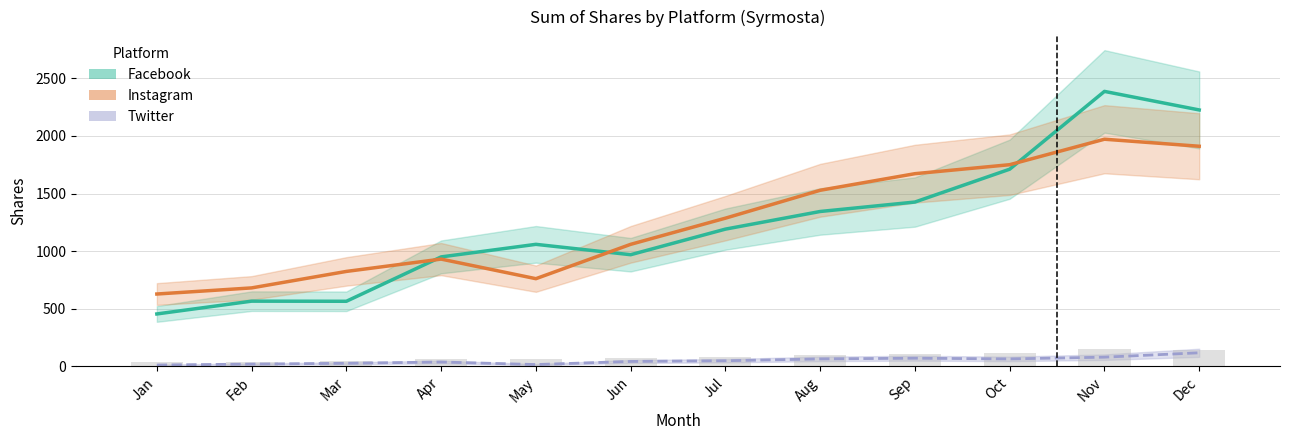

Rank the series by their maximum value, from highest to lowest.

Facebook, Instagram, Twitter